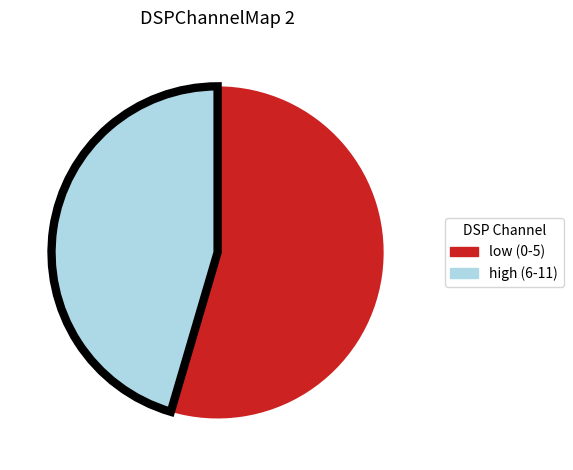

Does any single category account for the majority?

Yes